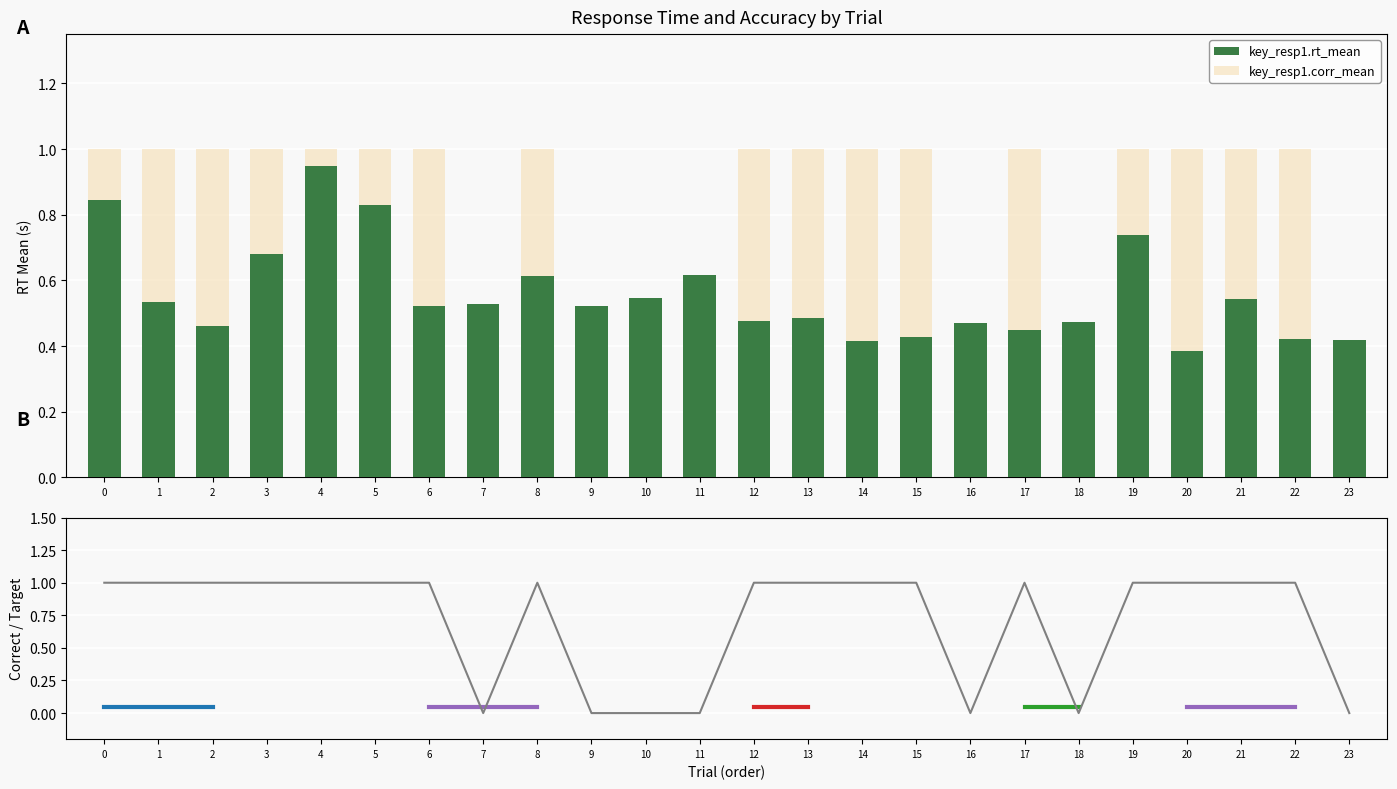

How many bars are there in each group?

2